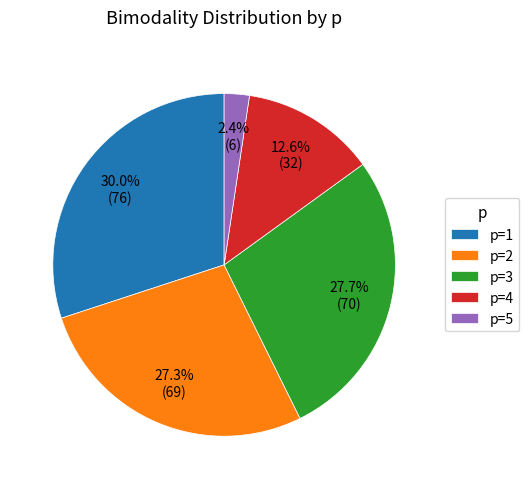

What is the smallest slice in the pie chart?

p=5